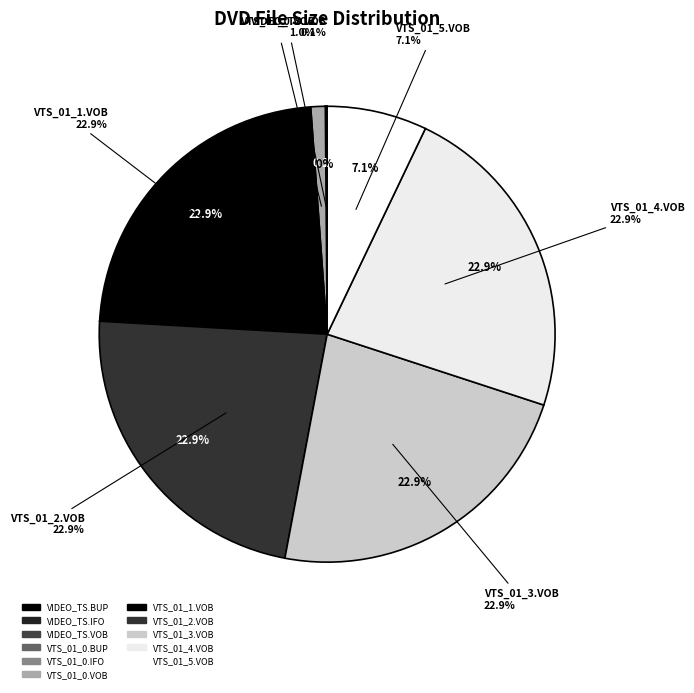

What percentage do VIDEO_TS/VTS_01_5.VOB and VIDEO_TS/VTS_01_4.VOB together represent?

30.0%